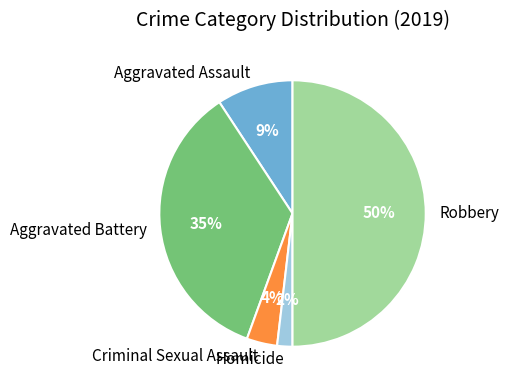

The Aggravated Assault slice represents 1% of the pie. True or false?

False